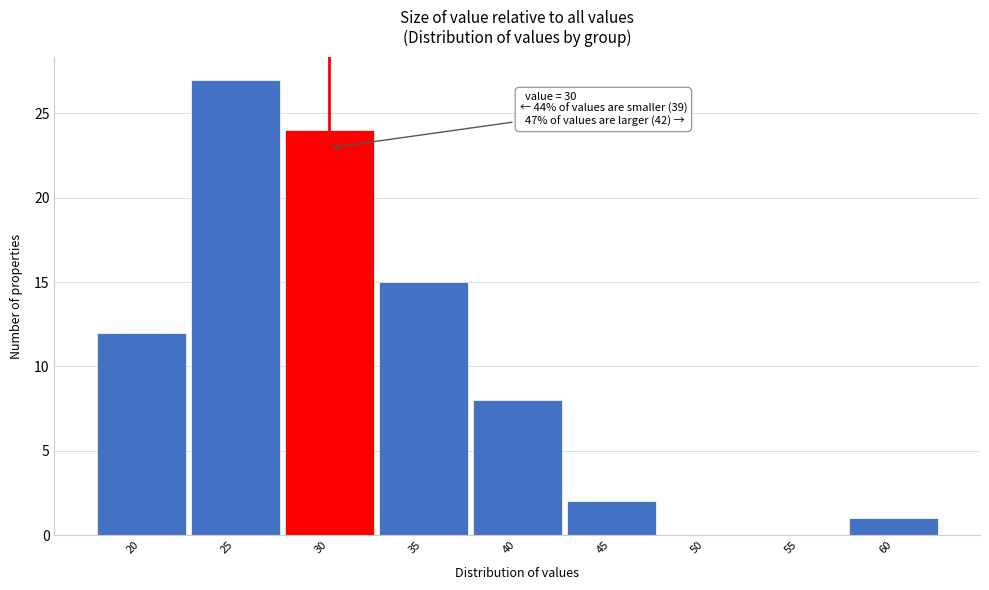

Reading right to left, transcribe all the data shown in this chart.

60=1	55=0	50=0	45=2	40=8	35=15	30=24	25=27	20=12